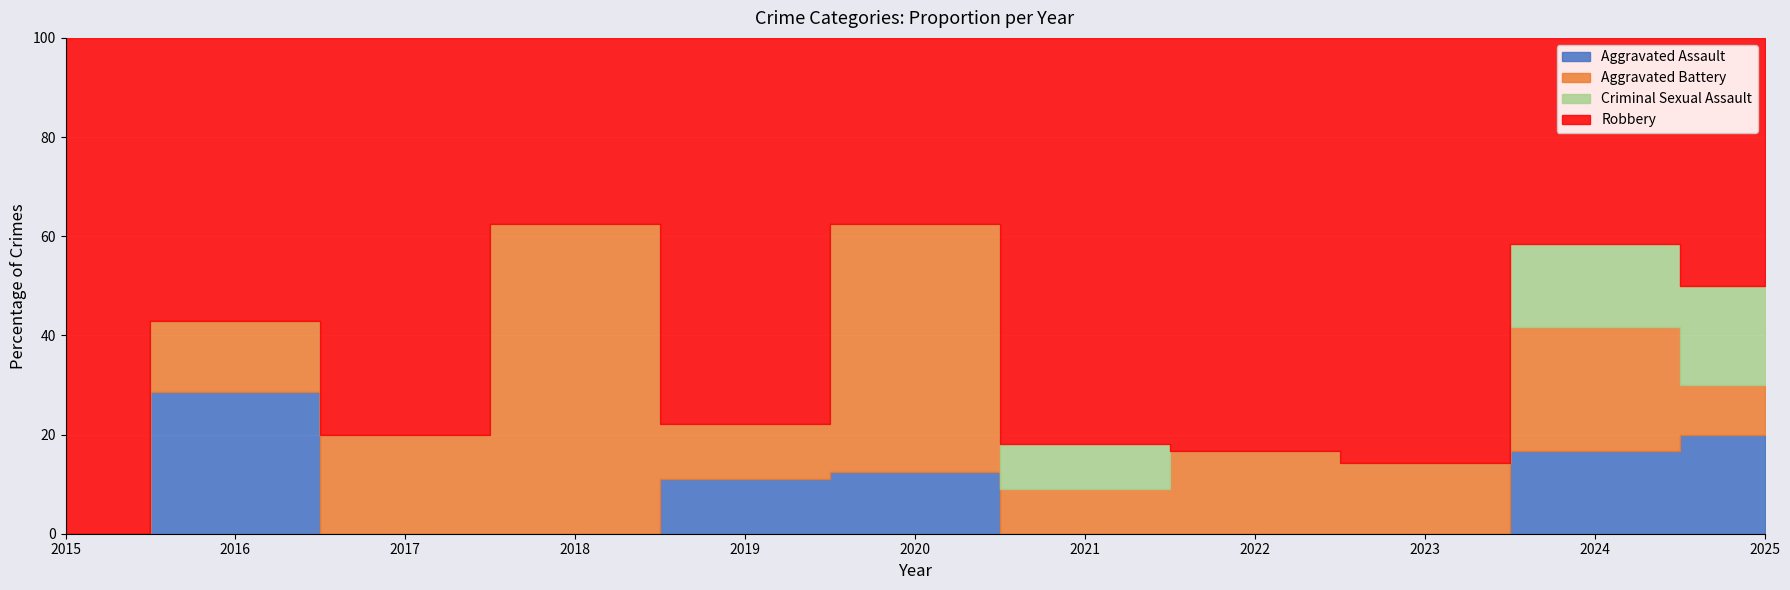

Reading right to left, what are all the values shown in this chart?

Aggravated Assault: 2	2	0	0	0	1	1	0	0	2	0
Aggravated Battery: 1	3	1	1	1	4	1	5	1	1	0
Criminal Sexual Assault: 2	2	0	0	1	0	0	0	0	0	0
Robbery: 5	5	6	5	9	3	7	3	4	4	1